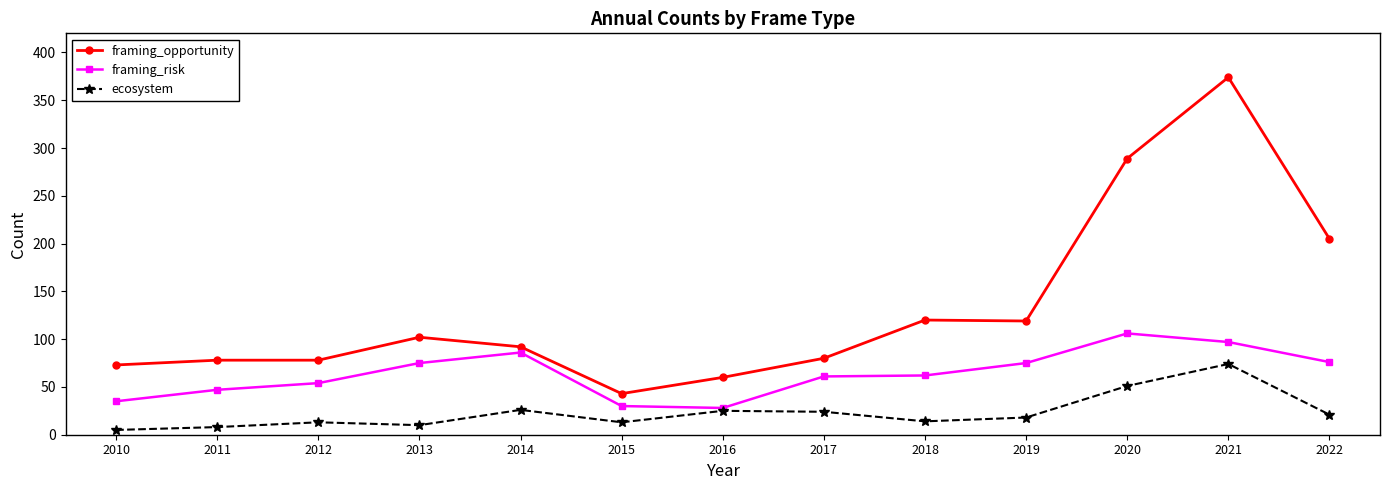

What is the maximum value for ecosystem?

74